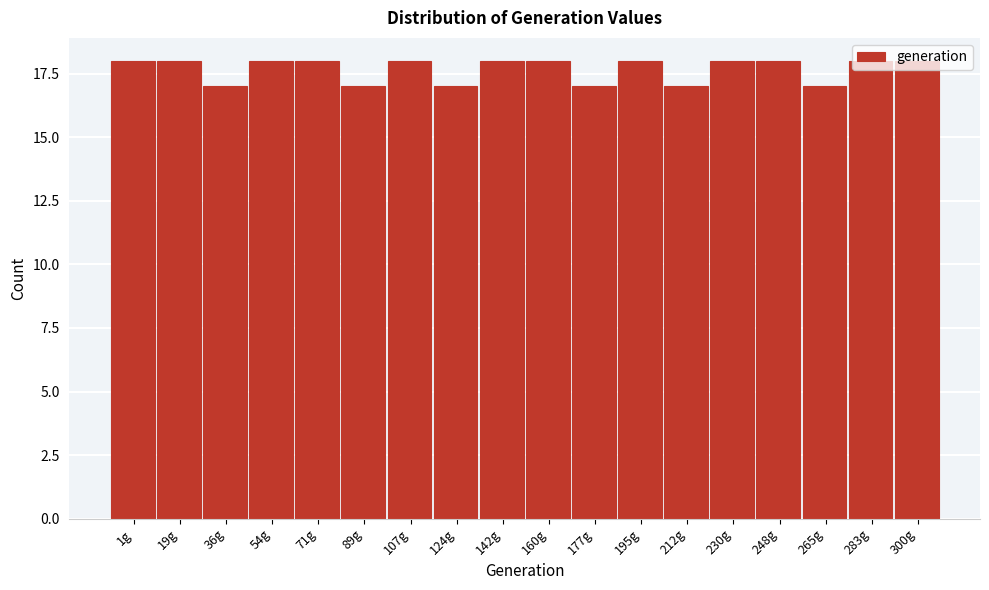

What is the ratio of the value at 71g to the value at 230g?

1.0